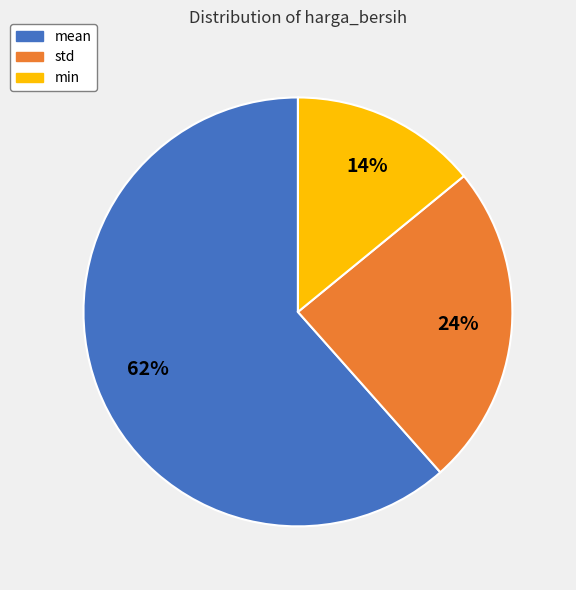

The min slice represents 27% of the pie. True or false?

False